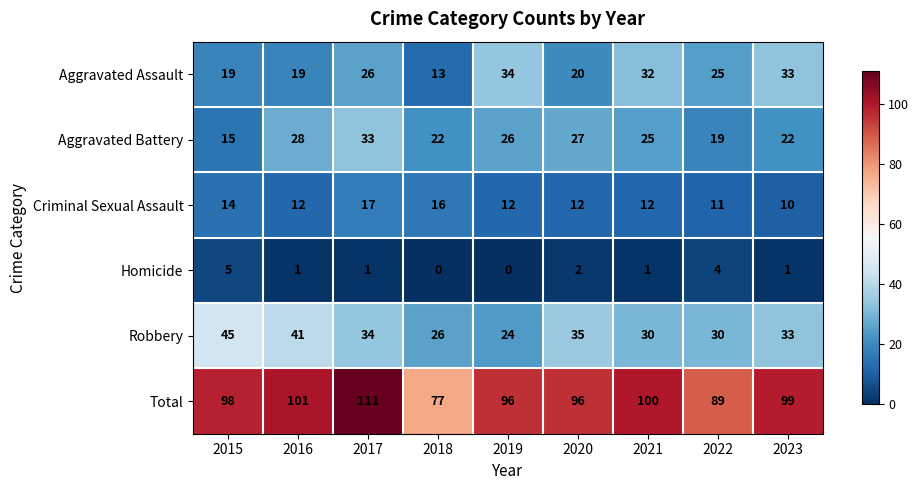

At how many categories does at least one series exceed 91?

7